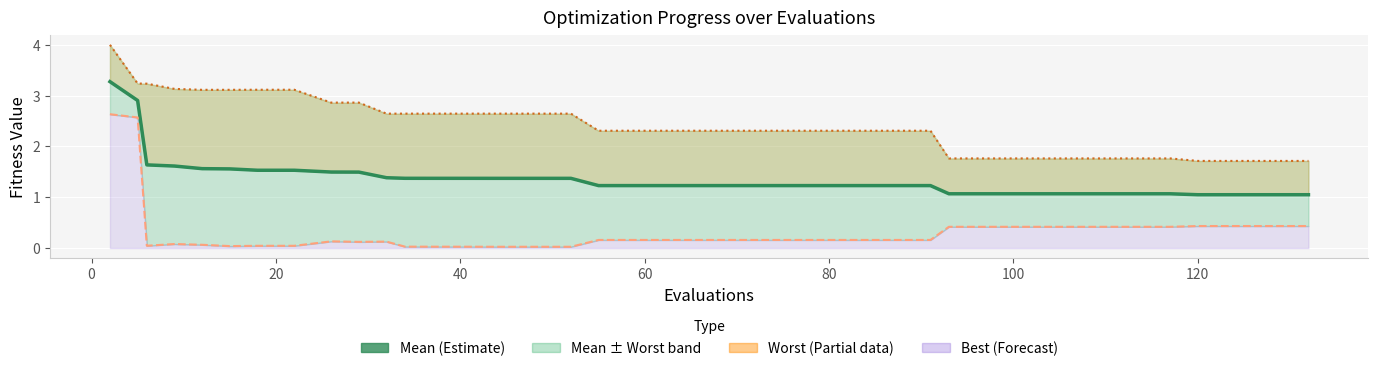

At 120, list the series in order from smallest to largest.

best, mean, worst